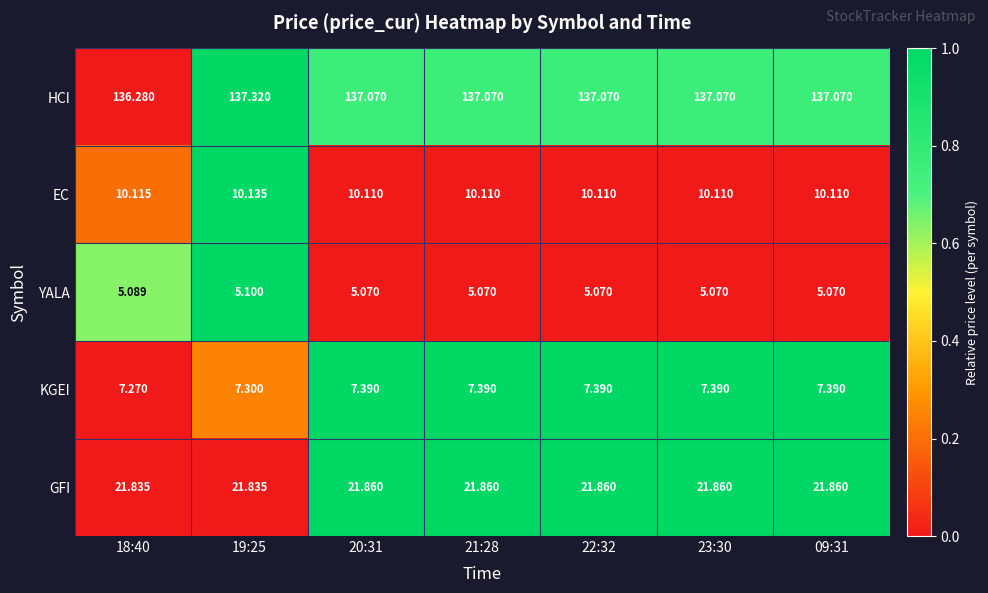

List the series in order of their peak value, lowest first.

YALA, KGEI, EC, GFI, HCI